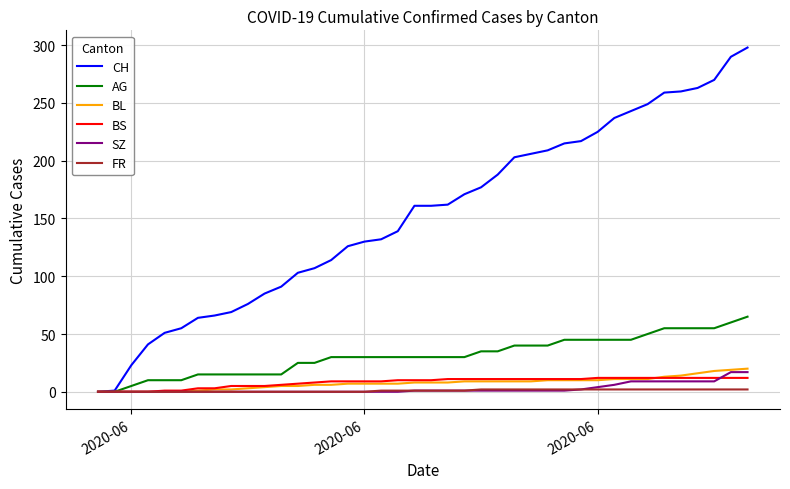

Which series has the largest total across all categories?

CH